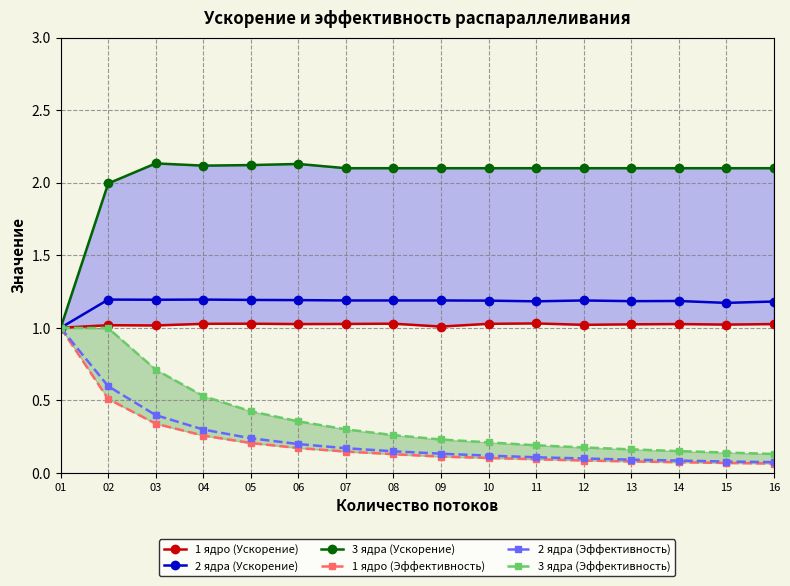

What value does the 1 ядро (Эффективность) series have at 01?

1.0